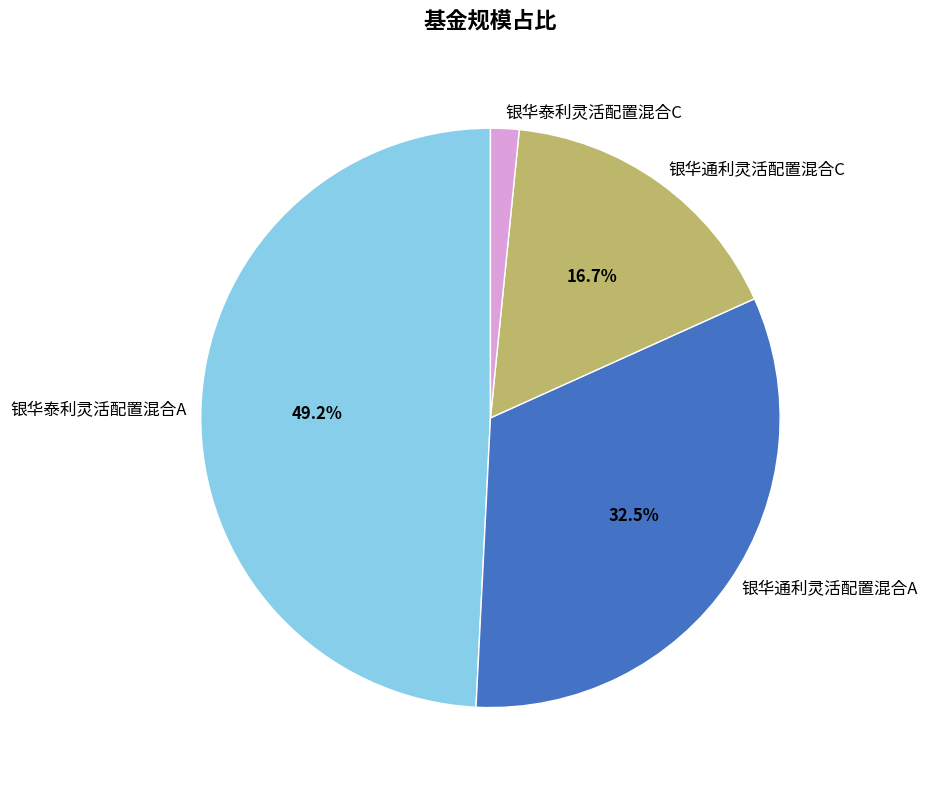

What is the largest slice in the pie chart?

银华泰利灵活配置混合A